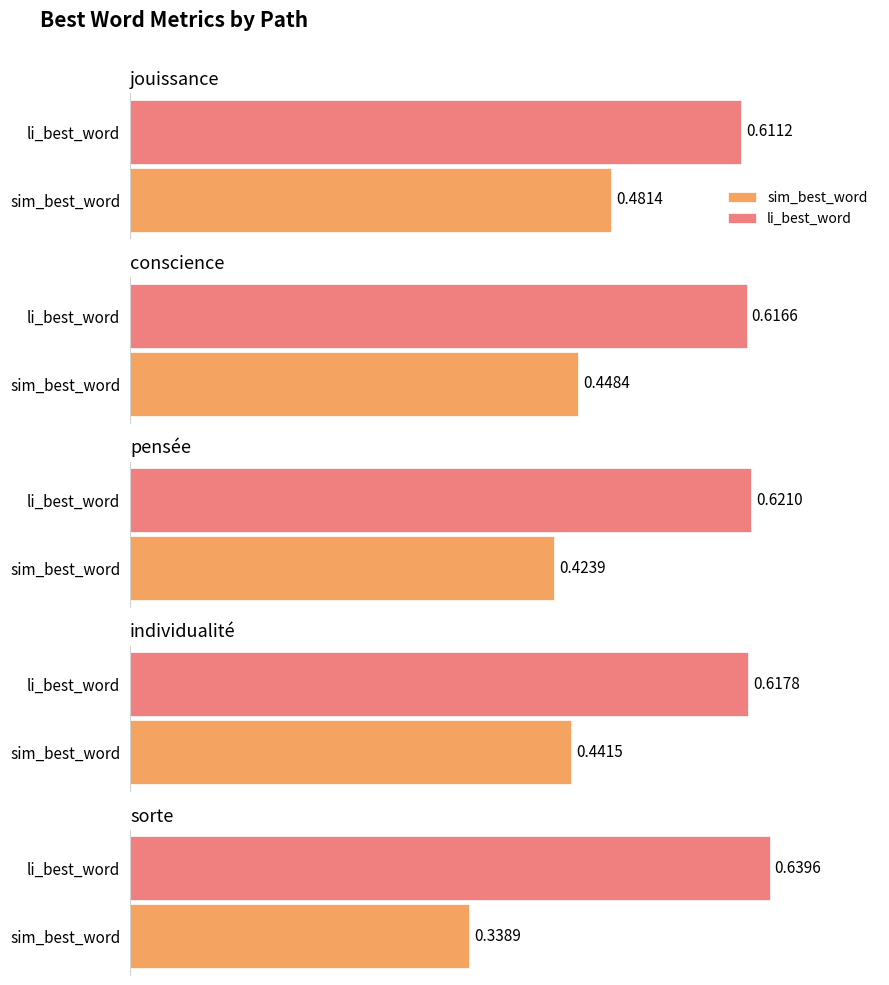

Which series changed the most between conscience and individualité?

sim_best_word